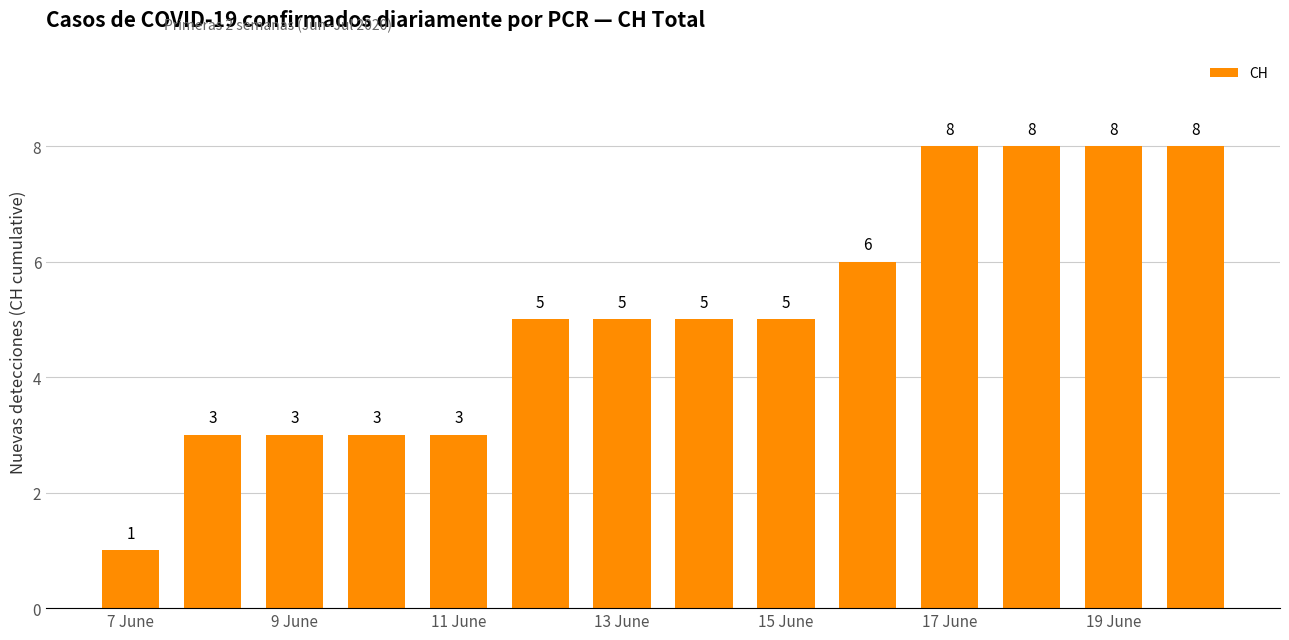

How many data points are less than 5?

5